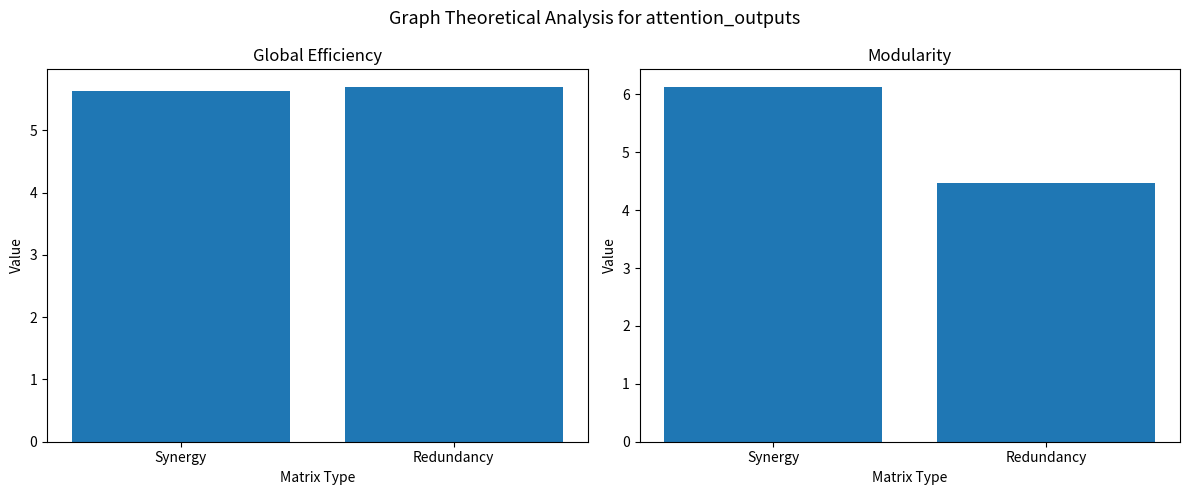

What position from the right is Redundancy?

1